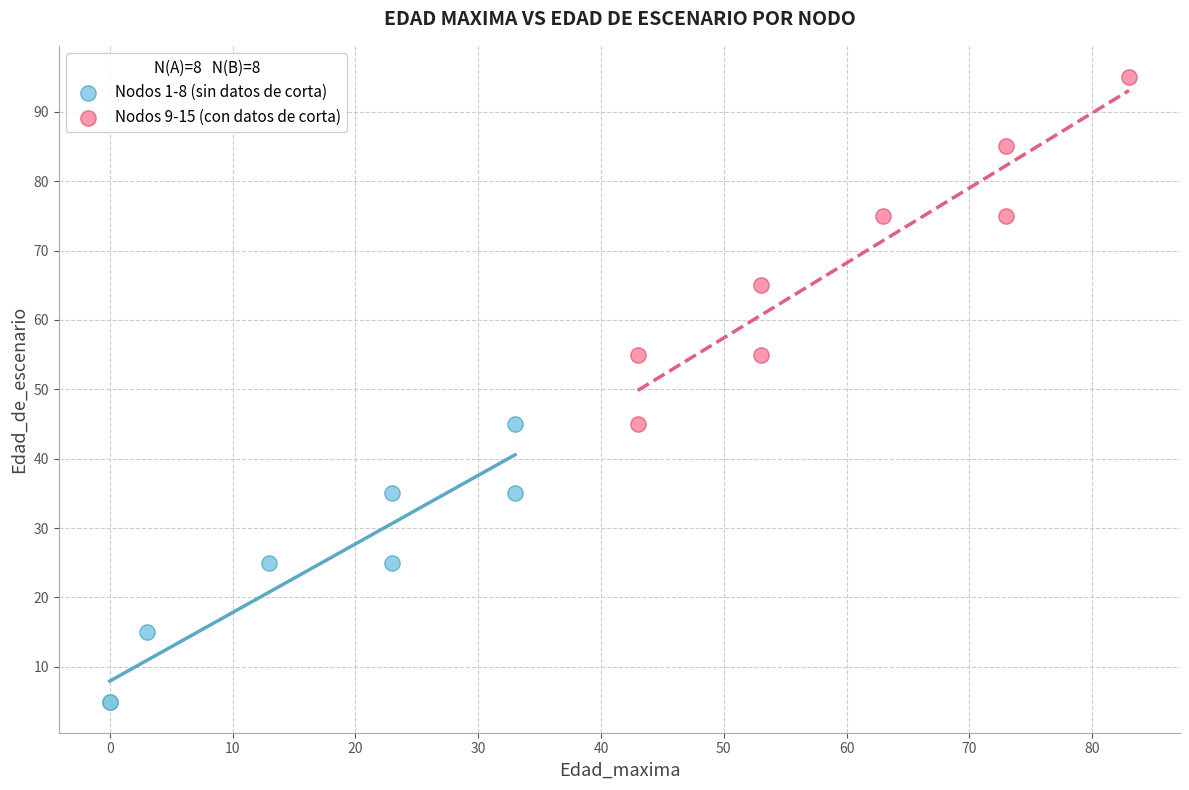

Which series has the widest spread of Y values?

Nodos 9-15 (con datos de corta)